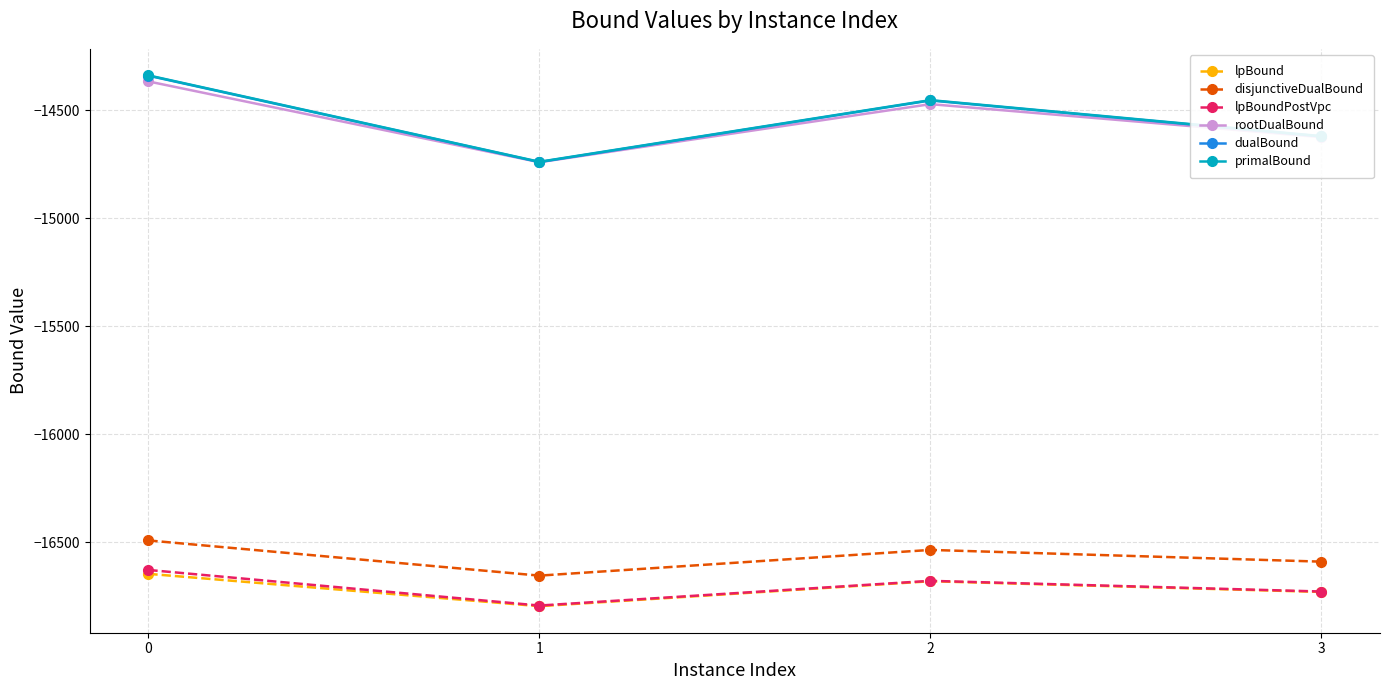

What is the sum of the lpBound values at 0 and 1?

-33442.9